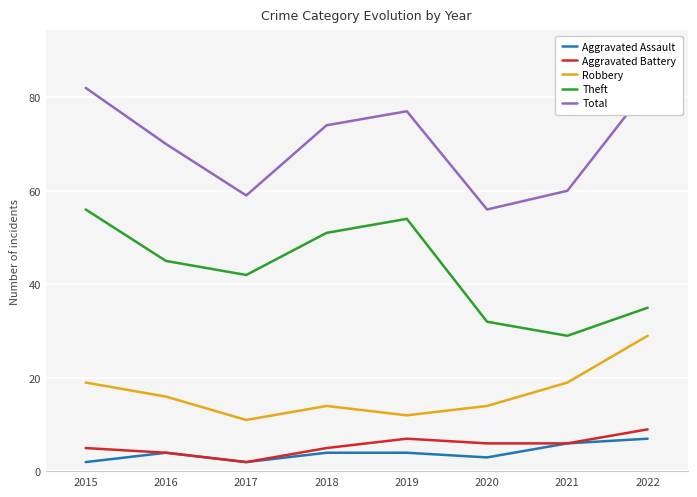

At how many categories does at least one series exceed 33?

8